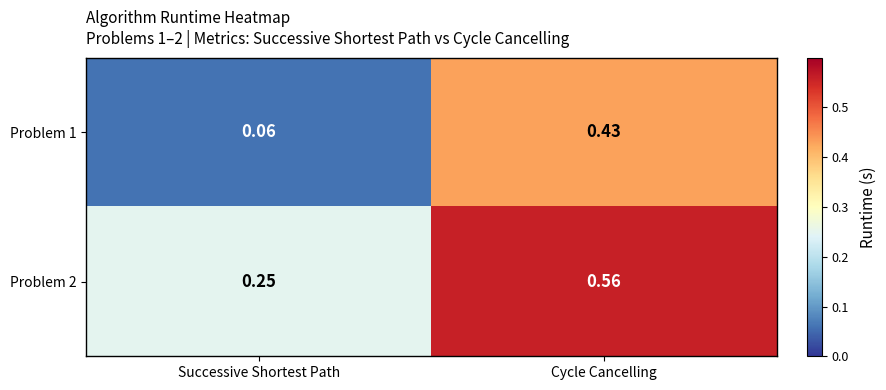

At which category is the sum across all series the highest?

Cycle Cancelling